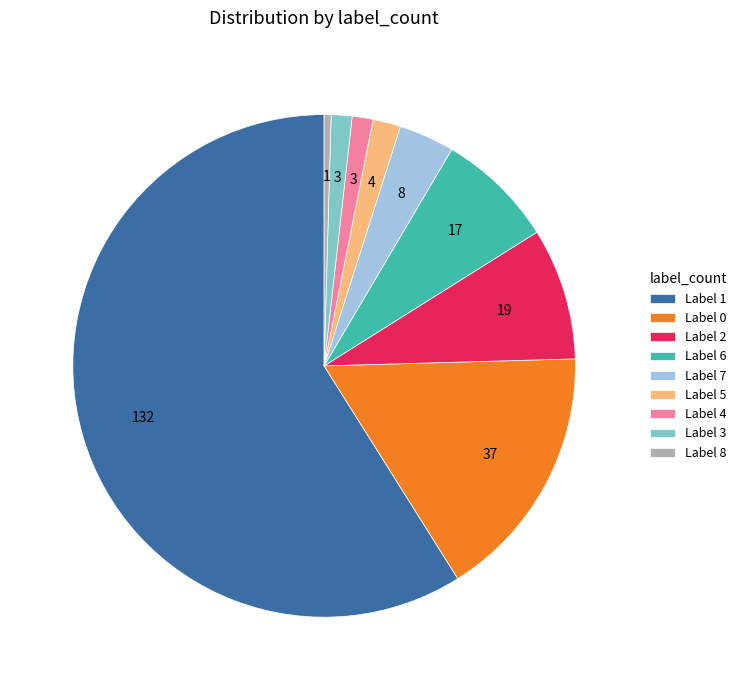

How many slices are in this pie chart?

9